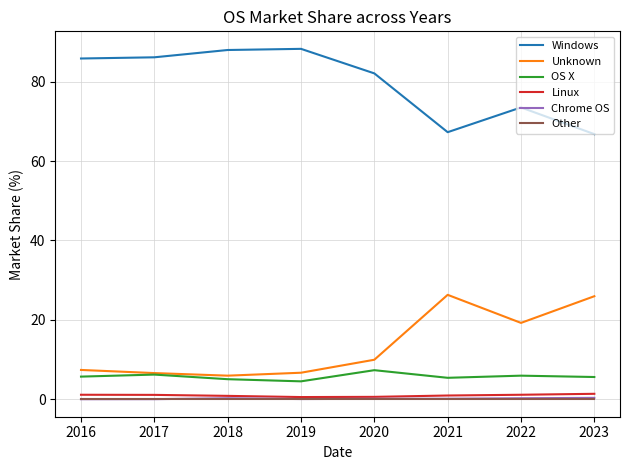

True or false: Chrome OS and Unknown cross at least once.

False